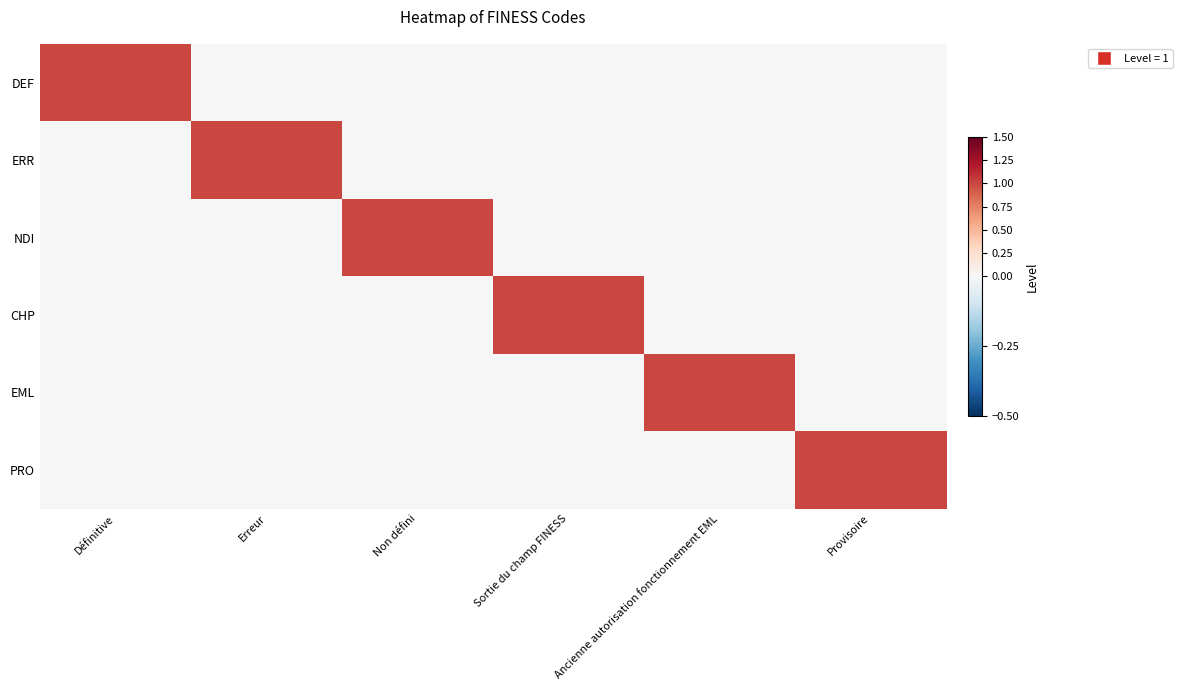

What is the difference between the highest and lowest values at Erreur?

1